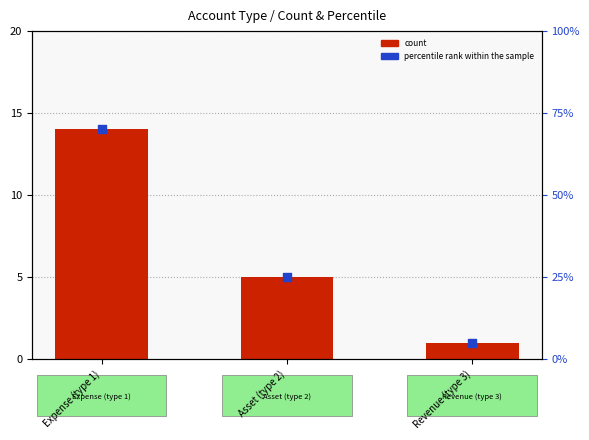

Which series has the largest total across all categories?

percentile rank within the sample